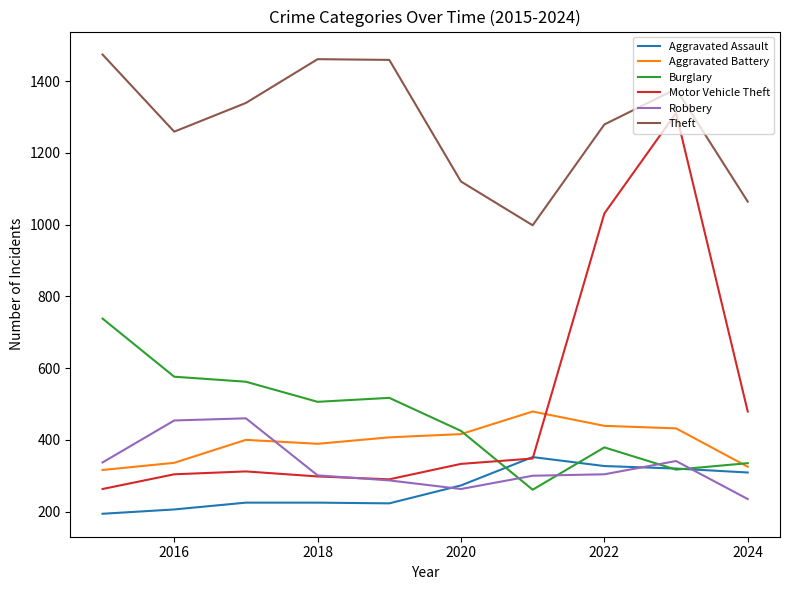

What is the difference between the second highest and minimum values in the Robbery series?

219